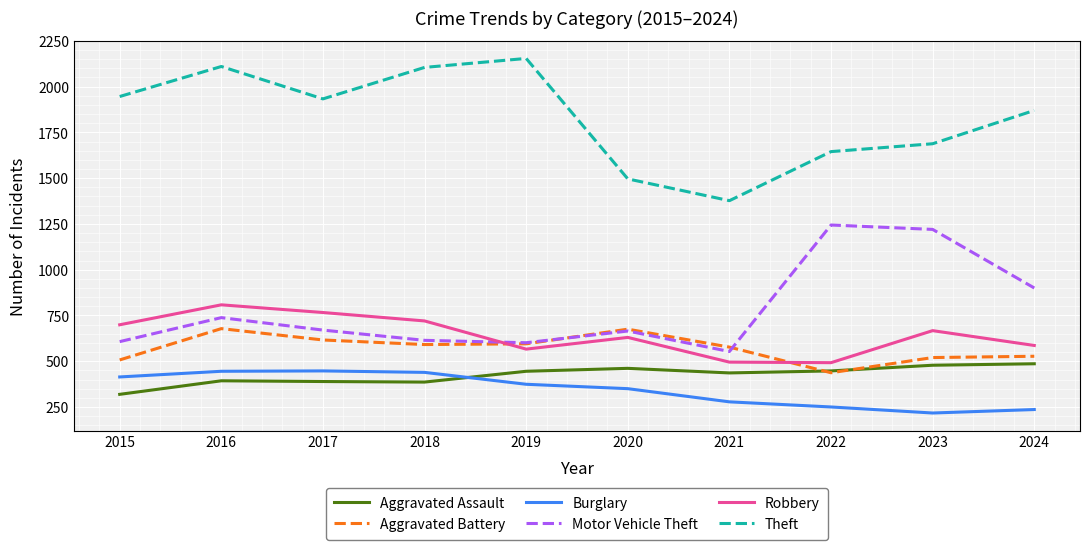

Between 2018 and 2022, which series saw the biggest shift?

Motor Vehicle Theft